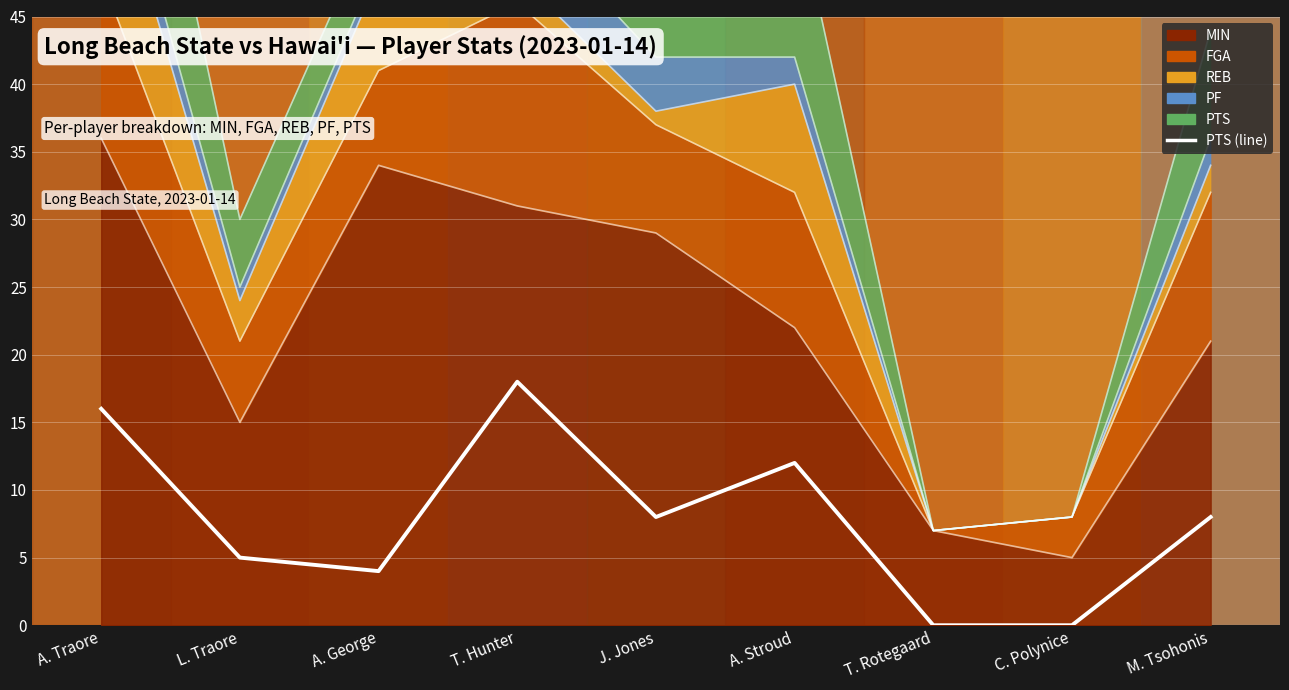

What is the difference between the values at A. Stroud and M. Tsohonis?

4